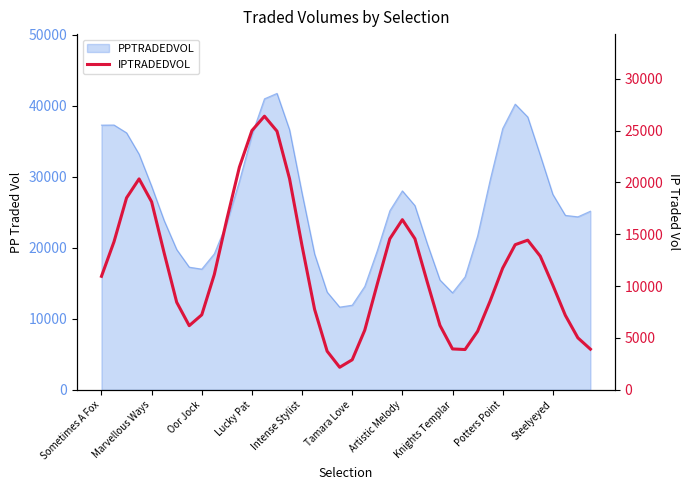

What position from the left is 39?

40